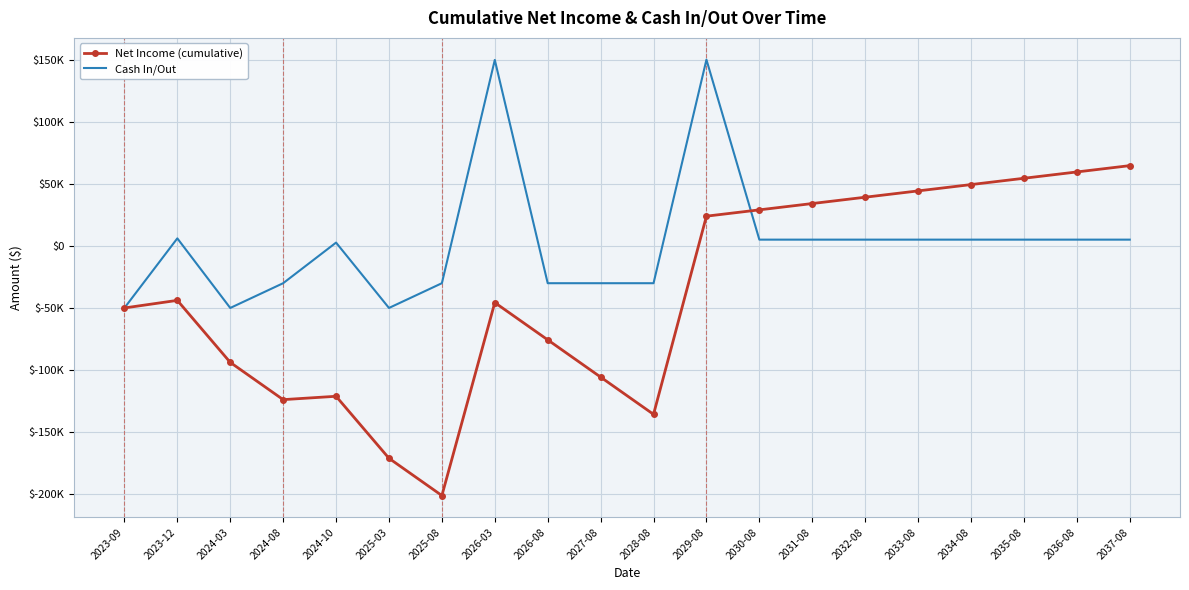

At which label does Cash In/Out first exceed 5099?

2023-12